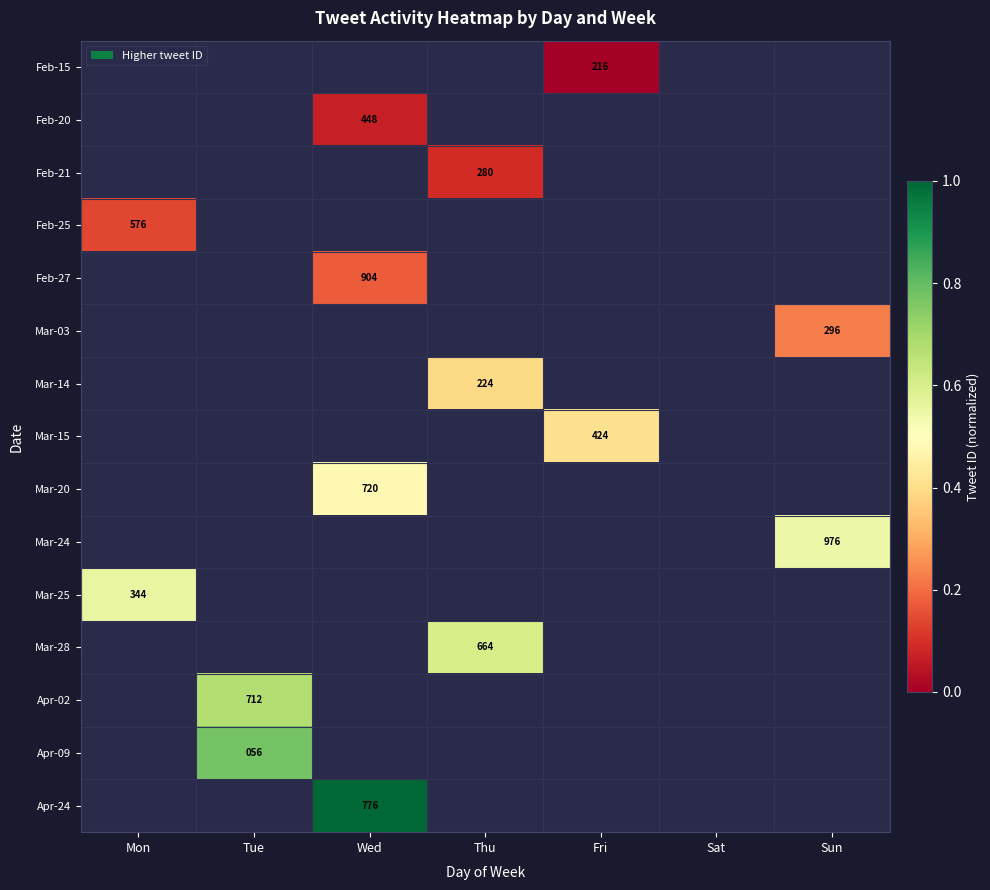

The Feb-21 series shows 476 at Thu. True or false?

False